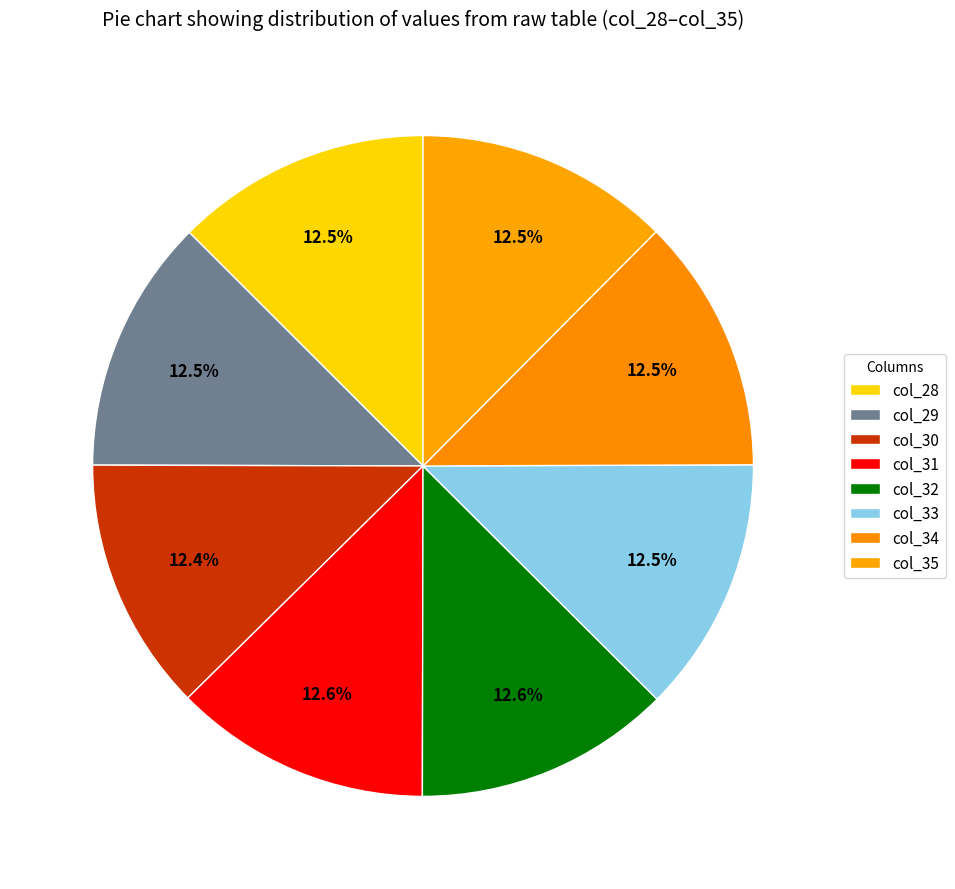

To the nearest percent, what portion does col_35 represent?

12%